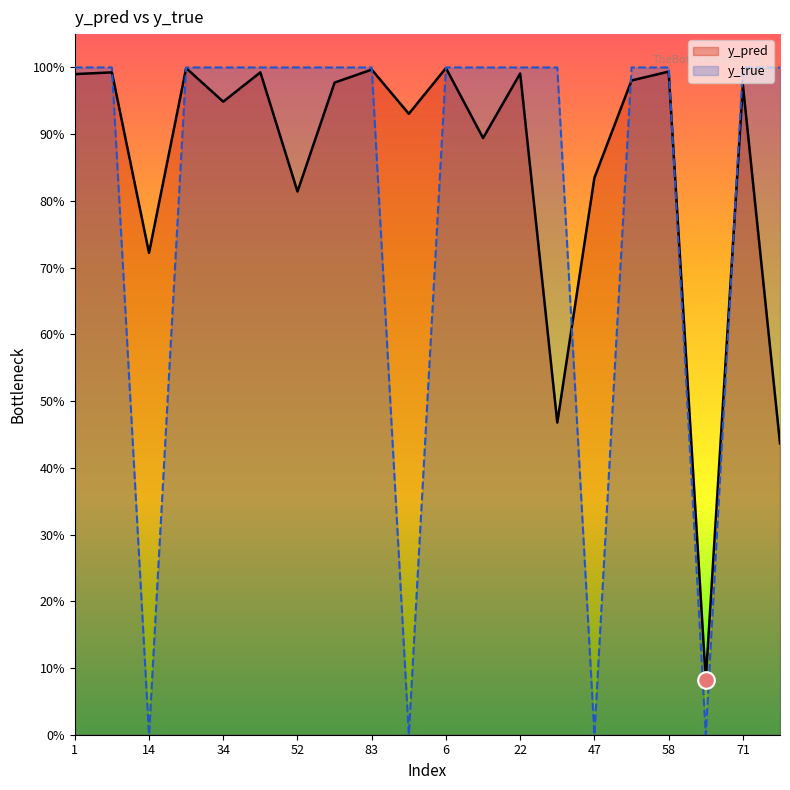

True or false: y_pred has more than 0 interior local peaks.

True